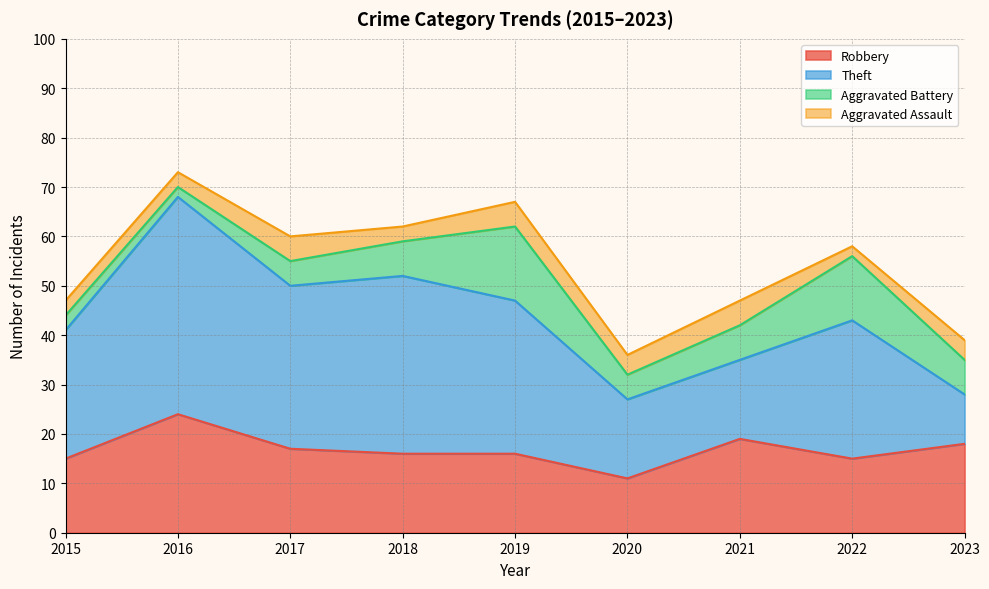

What value does the Aggravated Assault series have at 2015?

3